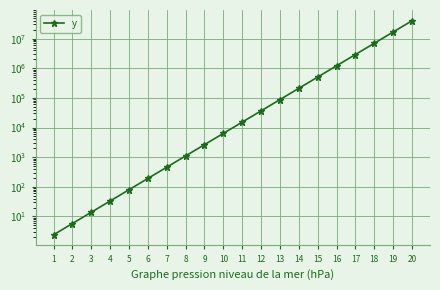

Reading left to right, what are all the values shown in this chart?

1=2.4	2=5.8	3=13.8	4=33.2	5=79.6	6=191.1	7=458.6	8=1100.8	9=2641.8	10=6340.3	11=15216.8	12=36520.3	13=87648.8	14=210357.2	15=504857.3	16=1211657.5	17=2907977.9	18=6979147.1	19=16749953.0	20=40199887.2